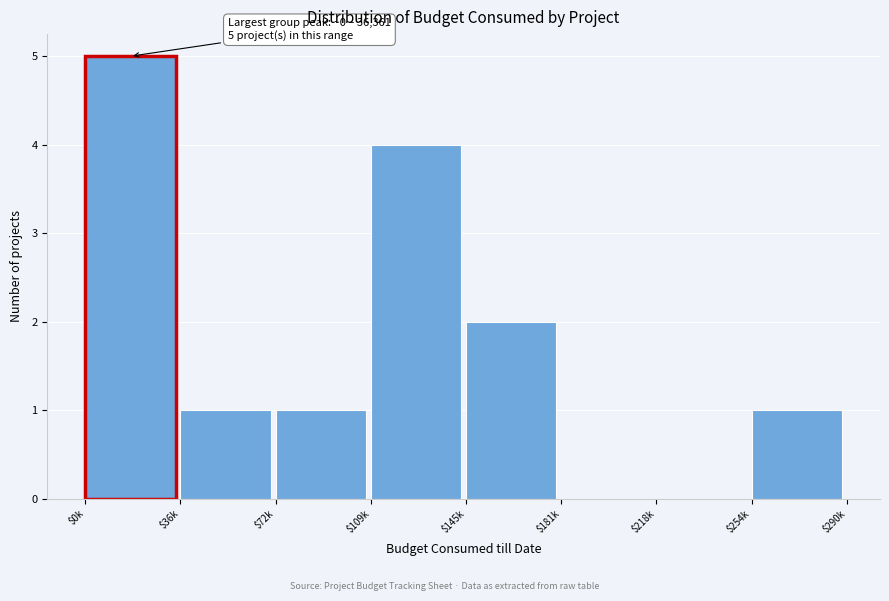

The chart shows a value of -2 at $181k. True or false?

False